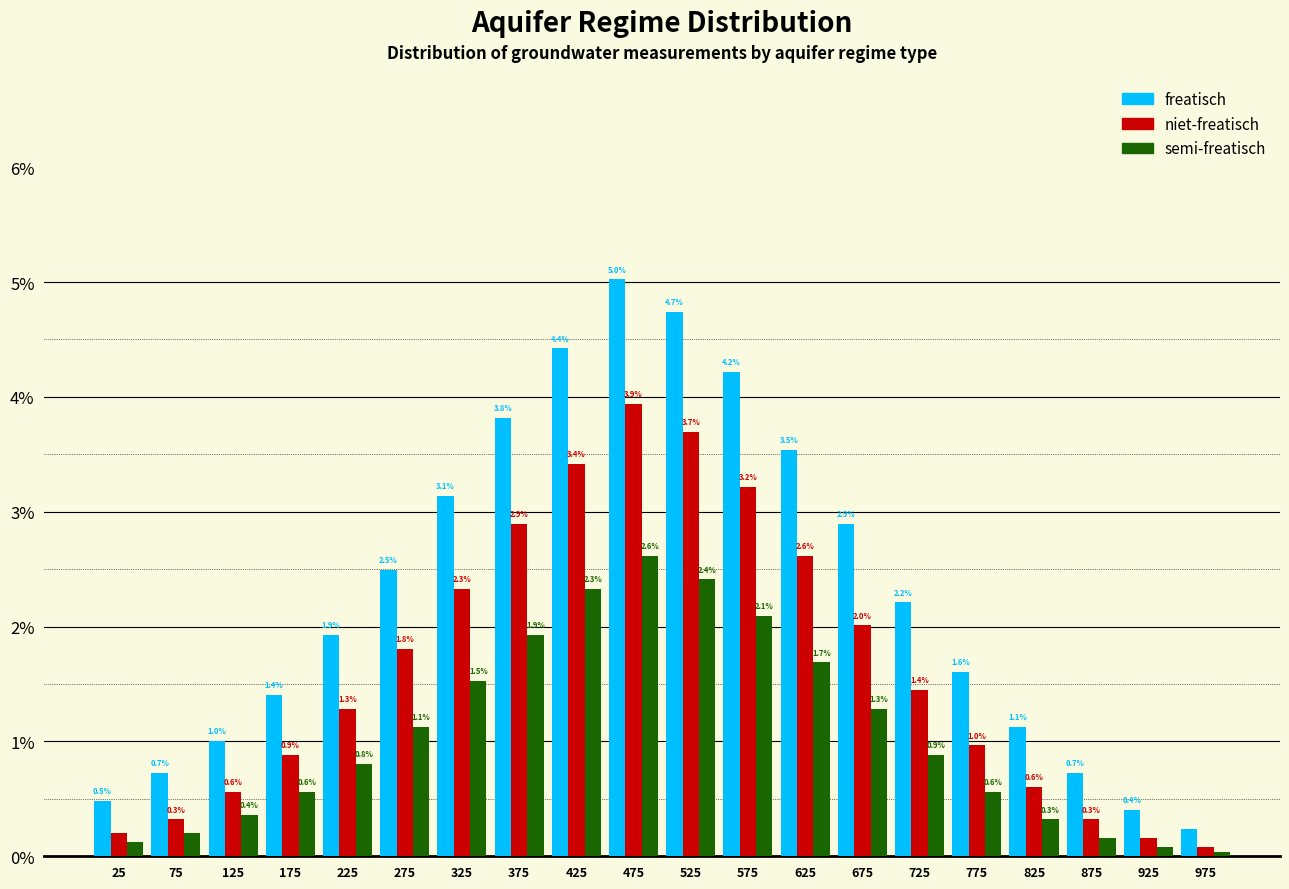

Which series changed the most between 225 and 475?

freatisch